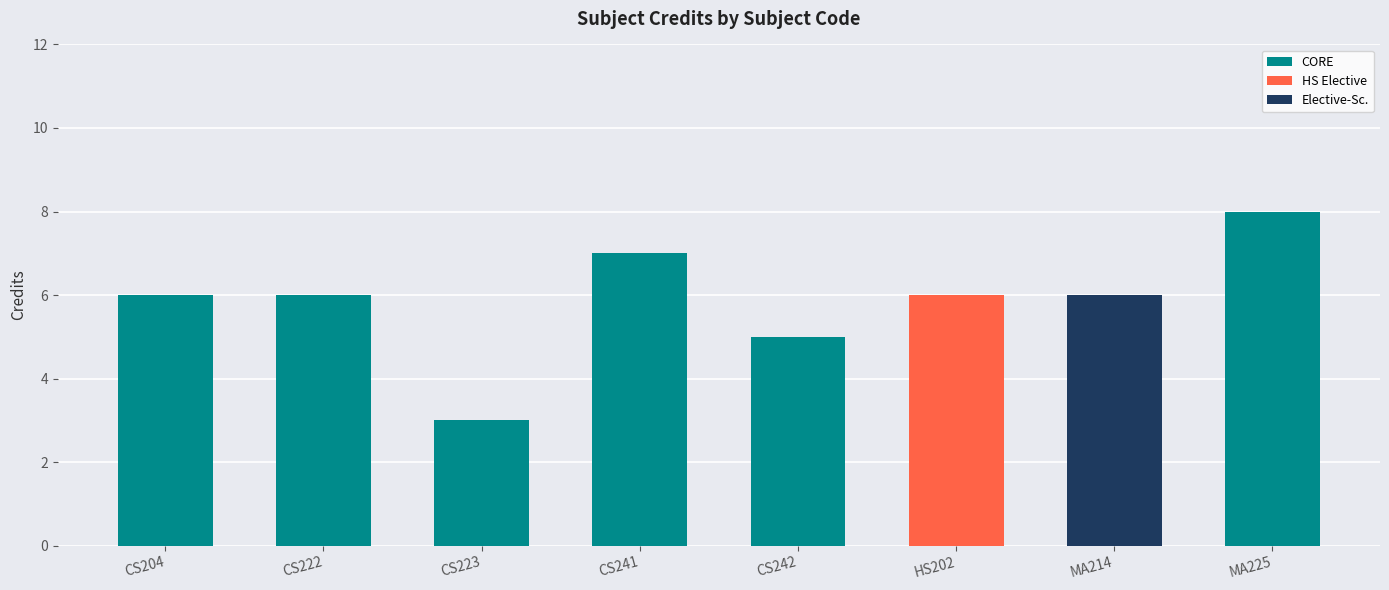

How many distinct data groups are displayed?

3